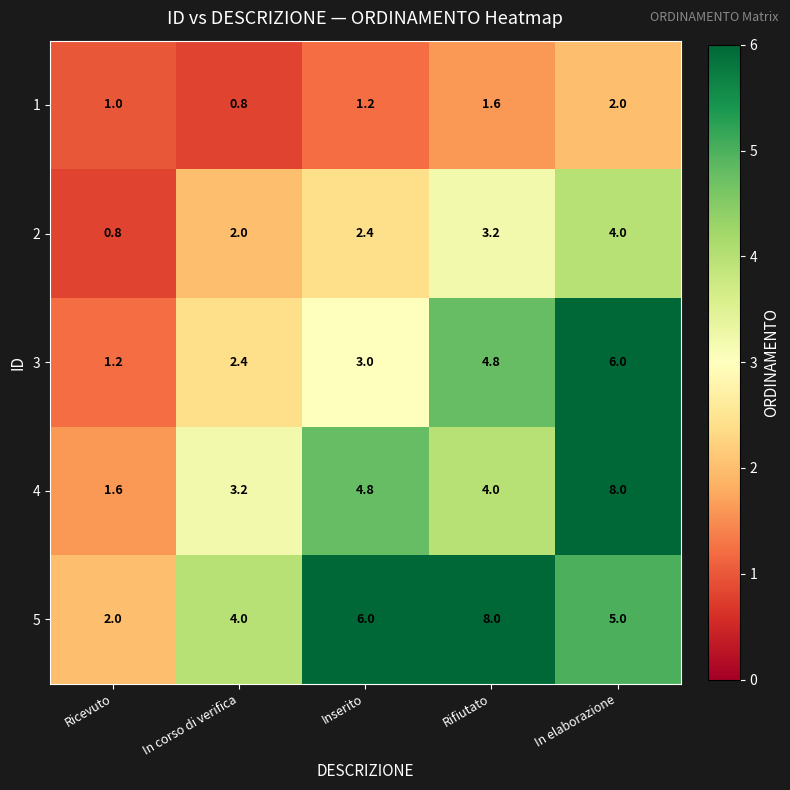

Rank the series by their average value, from highest to lowest.

5, 4, 3, 2, 1